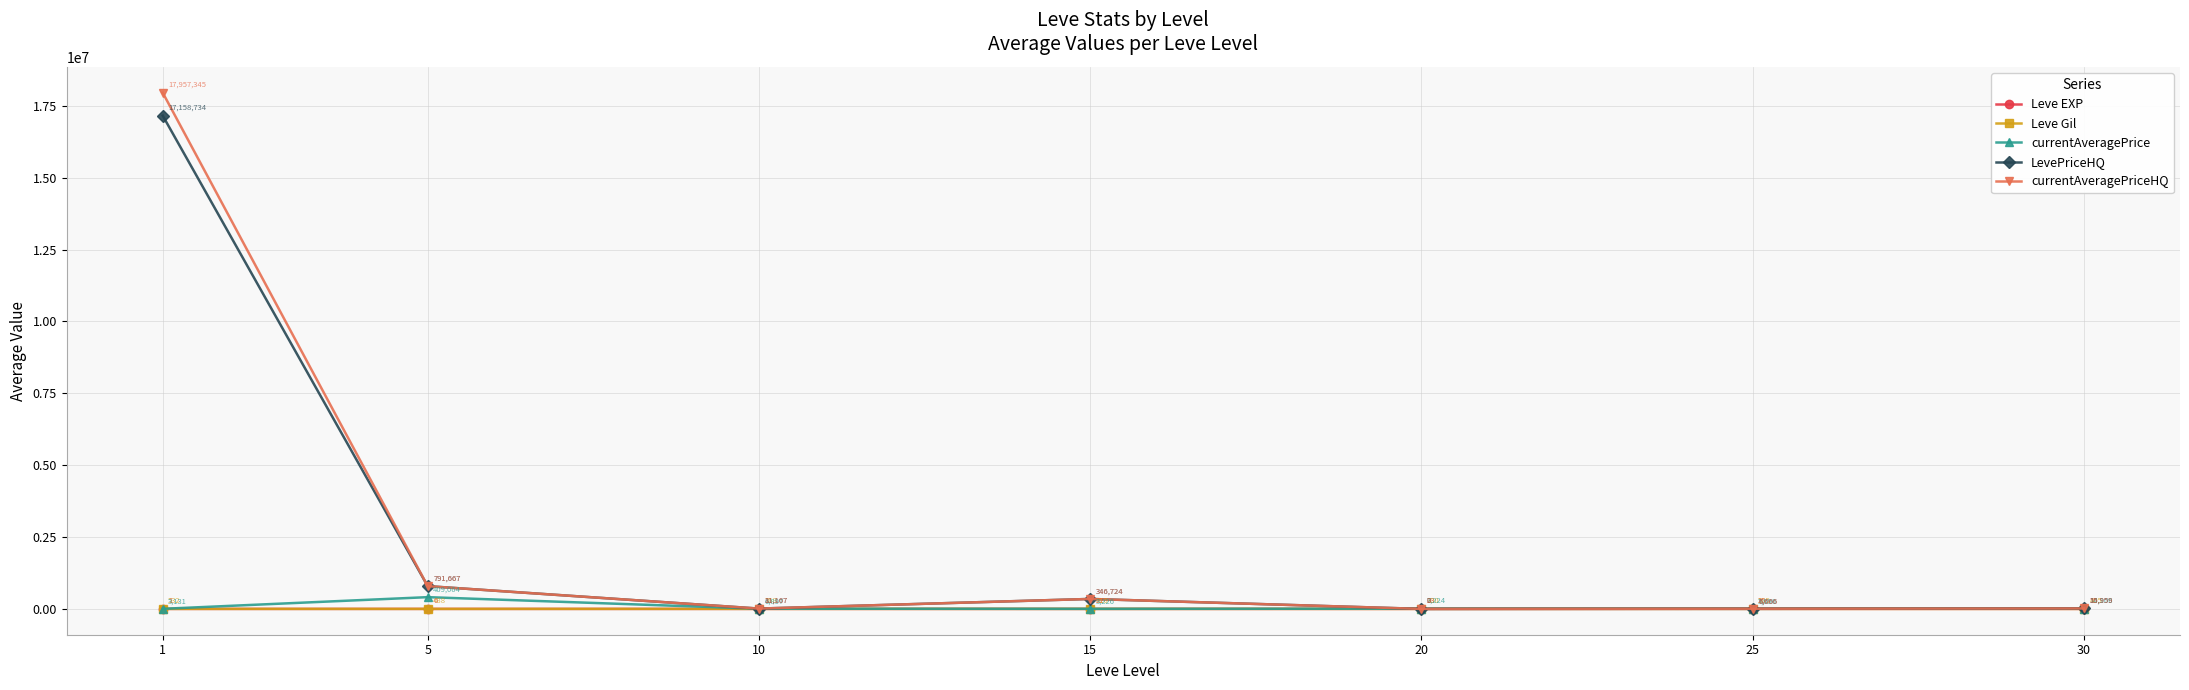

What is the average value of the Leve Gil series?

556.9